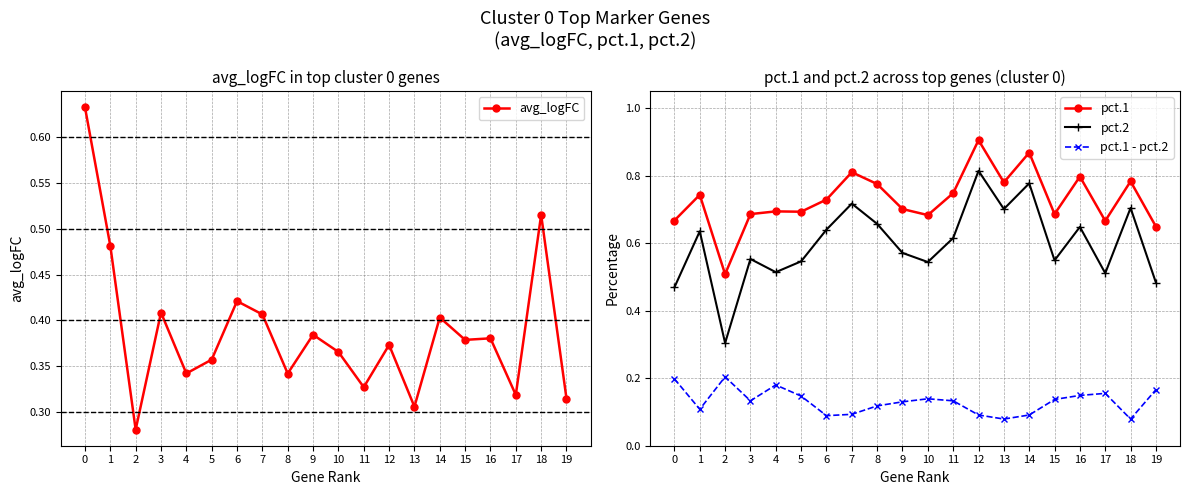

What is the spread (max minus min) of values at 9?

0.6